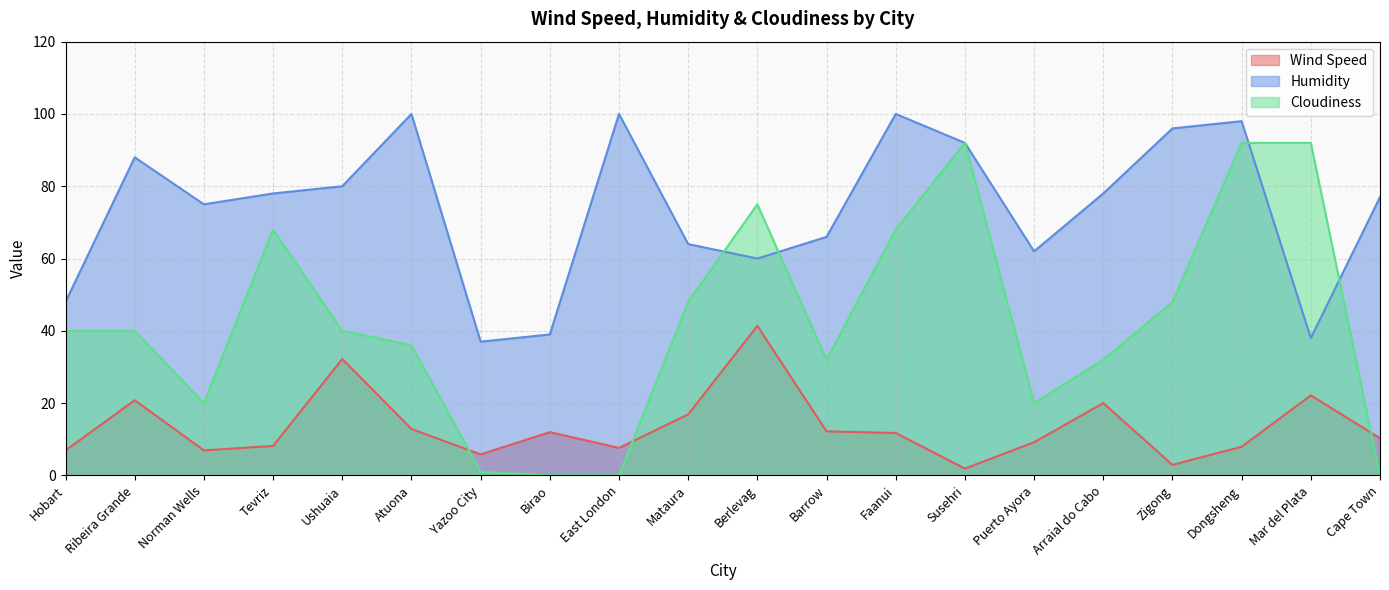

True or false: Cloudiness has more than 0 interior local peaks.

True